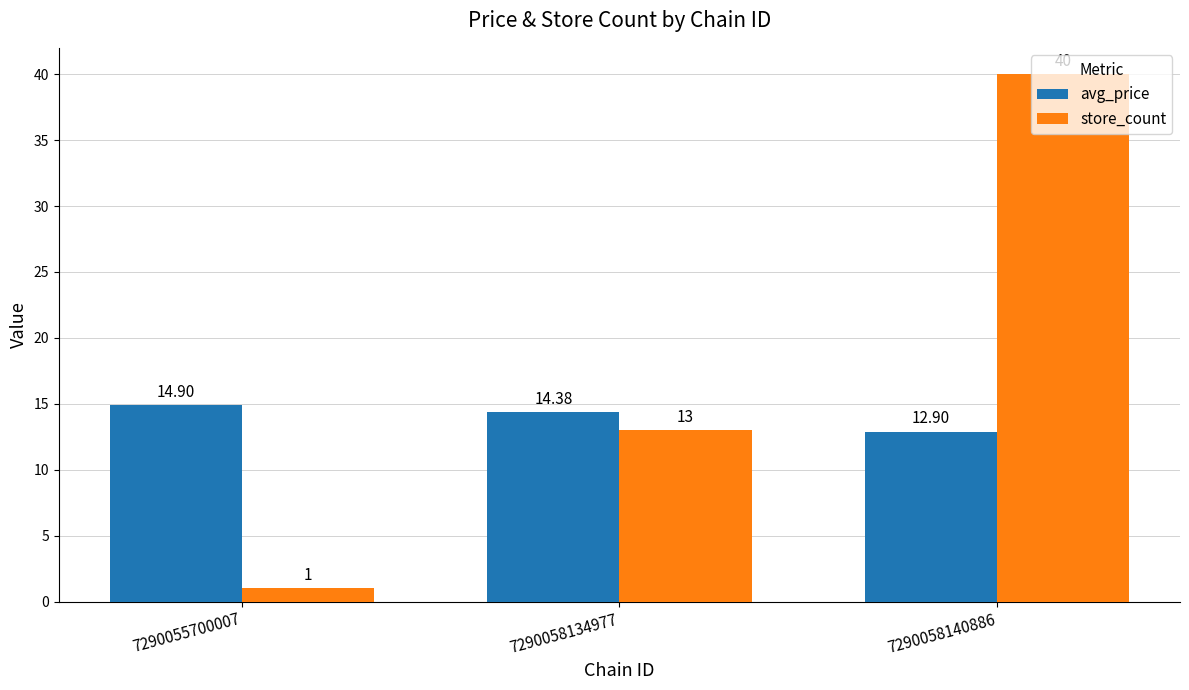

What value does the store_count series have at 7290058134977?

13.0